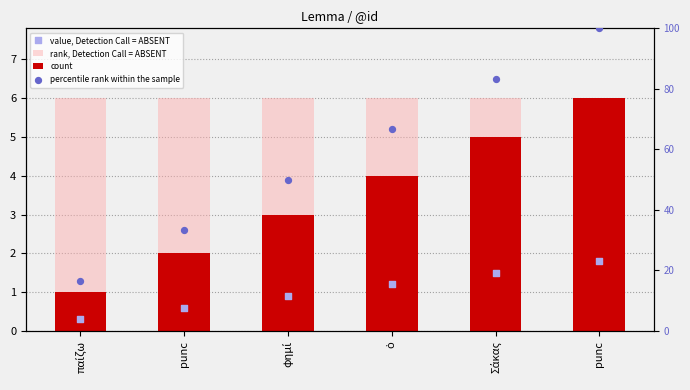

Which series reaches the minimum Y coordinate?

value, Detection Call = ABSENT